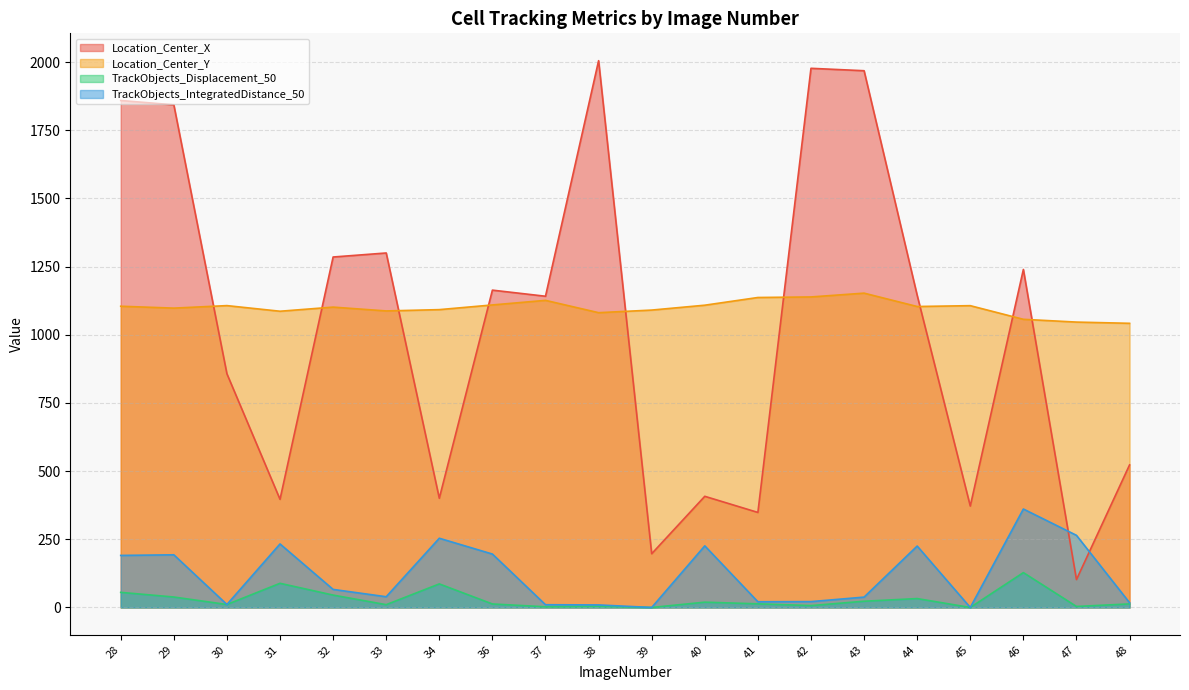

What is the value of the TrackObjects_IntegratedDistance_50 point at the 15th from the left?

38.0